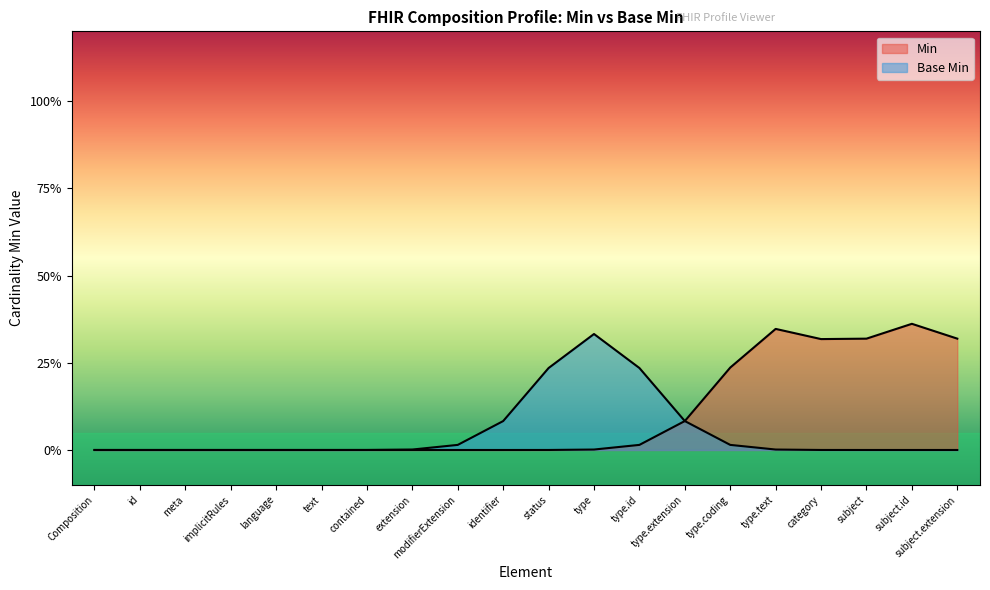

Rank the categories by Min value from lowest to highest.

Composition, Composition.id, Composition.meta, Composition.implicitRules, Composition.language, Composition.text, Composition.contained, Composition.extension, Composition.modifierExtension, Composition.identifier, Composition.status, Composition.type, Composition.type.id, Composition.type.extension, Composition.type.coding, Composition.category, Composition.subject, Composition.subject.extension, Composition.type.text, Composition.subject.id